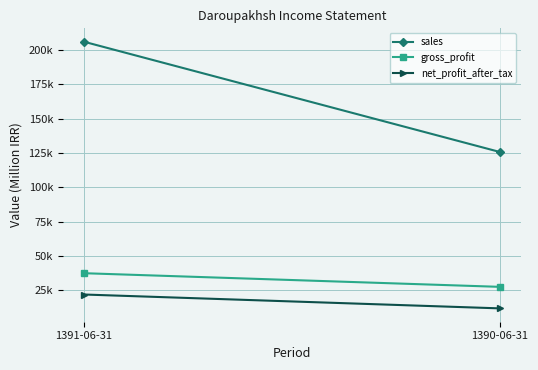

What is the sum of the gross_profit values at 1390-06-31 and 1391-06-31?

65062